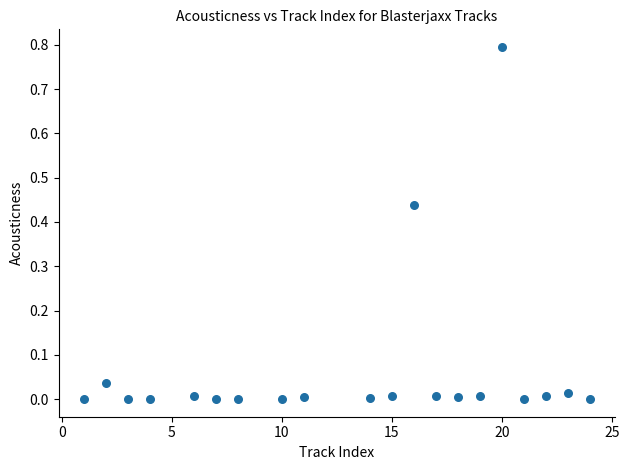

What is the range of Y values (max minus min)?

0.8